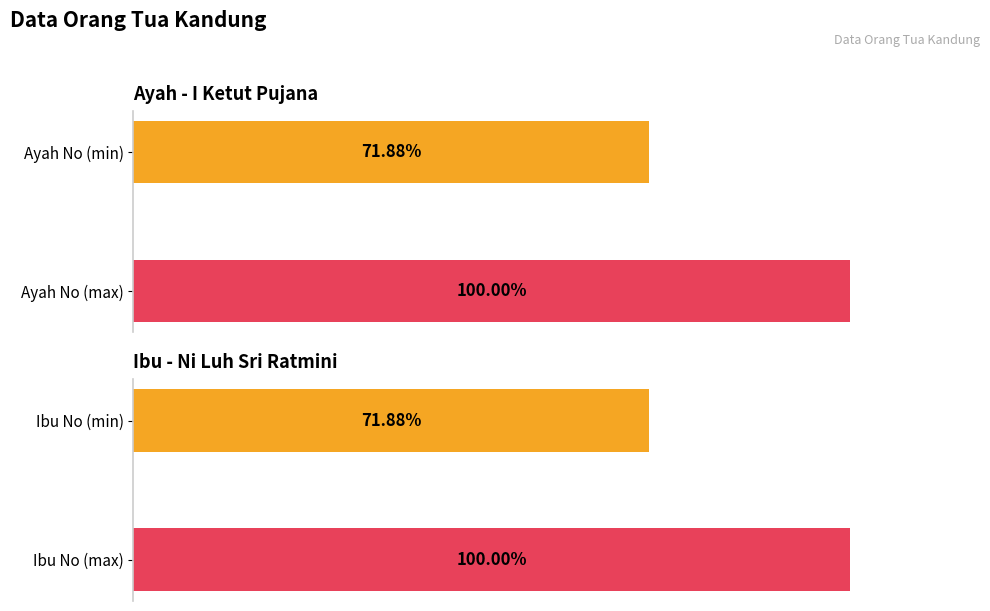

What are all the series names shown in the legend?

Ayah, Ibu